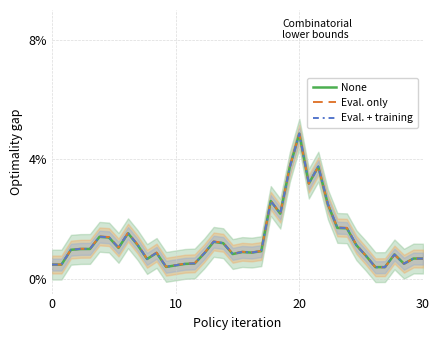

Which series ends up on top after the final intersection of None and Eval. + training?

Eval. + training